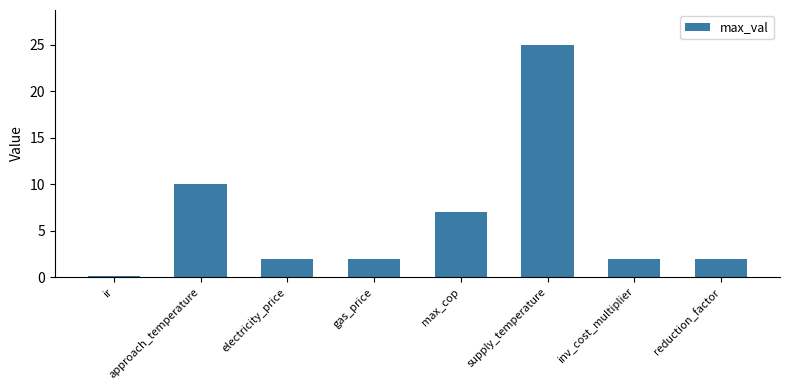

What is the label of the 2nd bar from the right?

inv_cost_multiplier